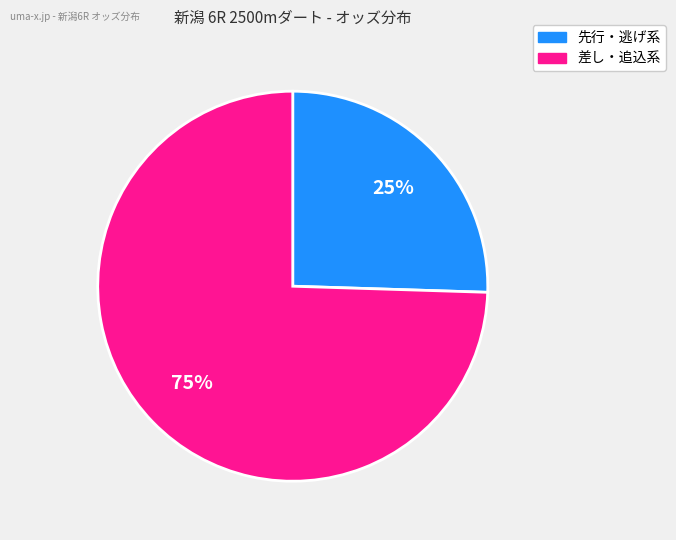

To the nearest percent, what is the average slice percentage?

50%